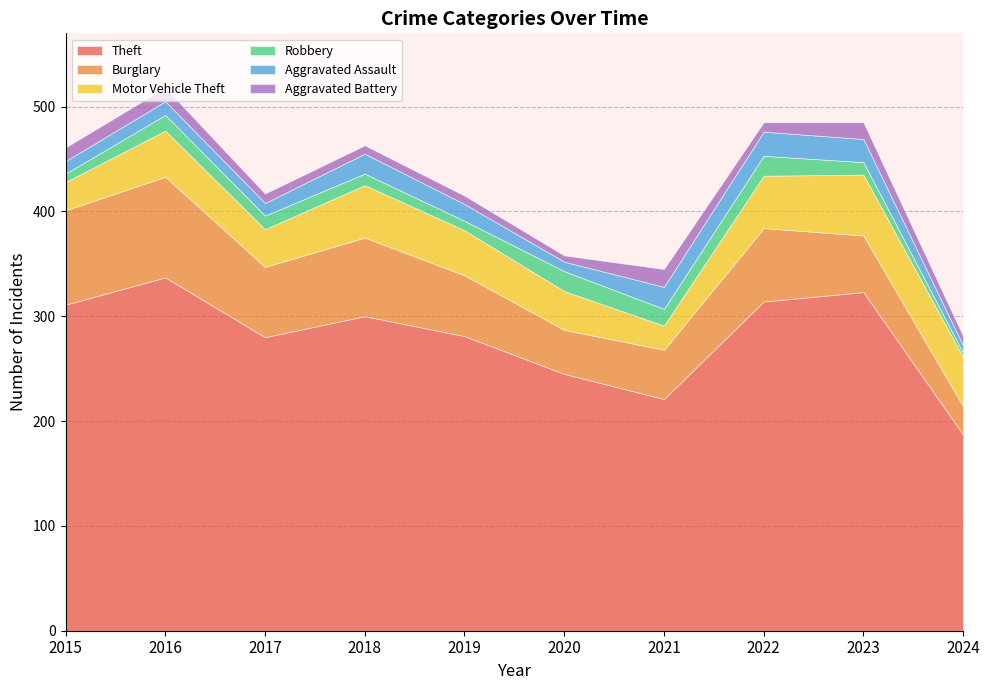

Rank the series by their maximum value, from lowest to highest.

Aggravated Battery, Robbery, Aggravated Assault, Motor Vehicle Theft, Burglary, Theft